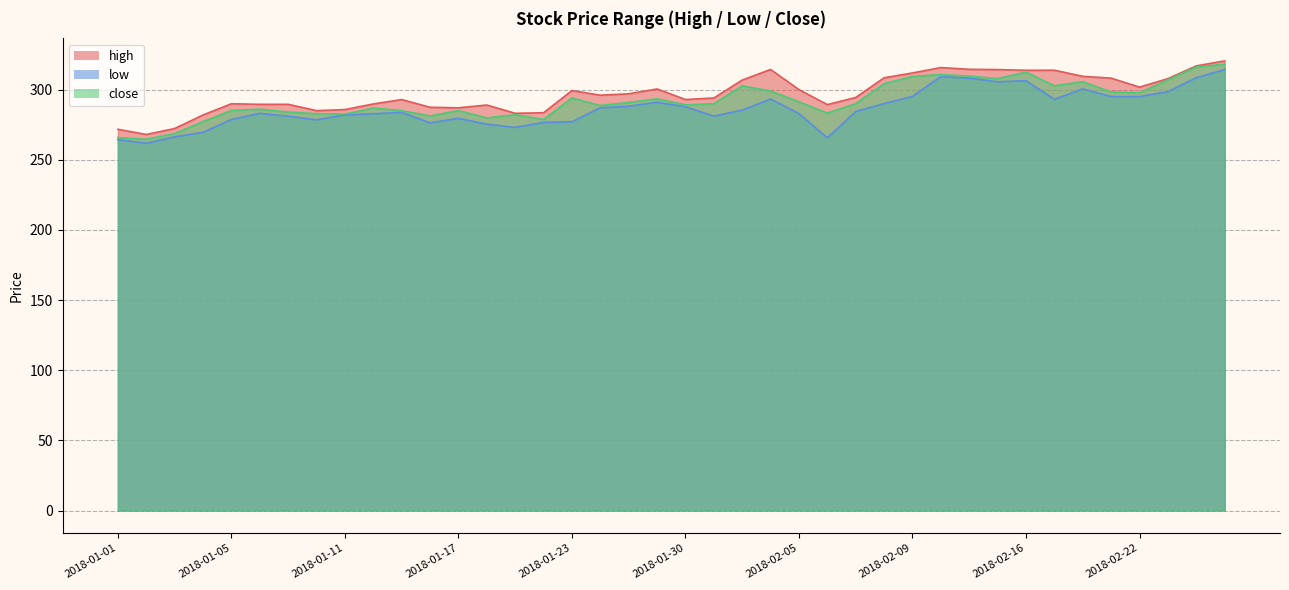

The high series shows 268.0 at 2018-01-02. True or false?

True